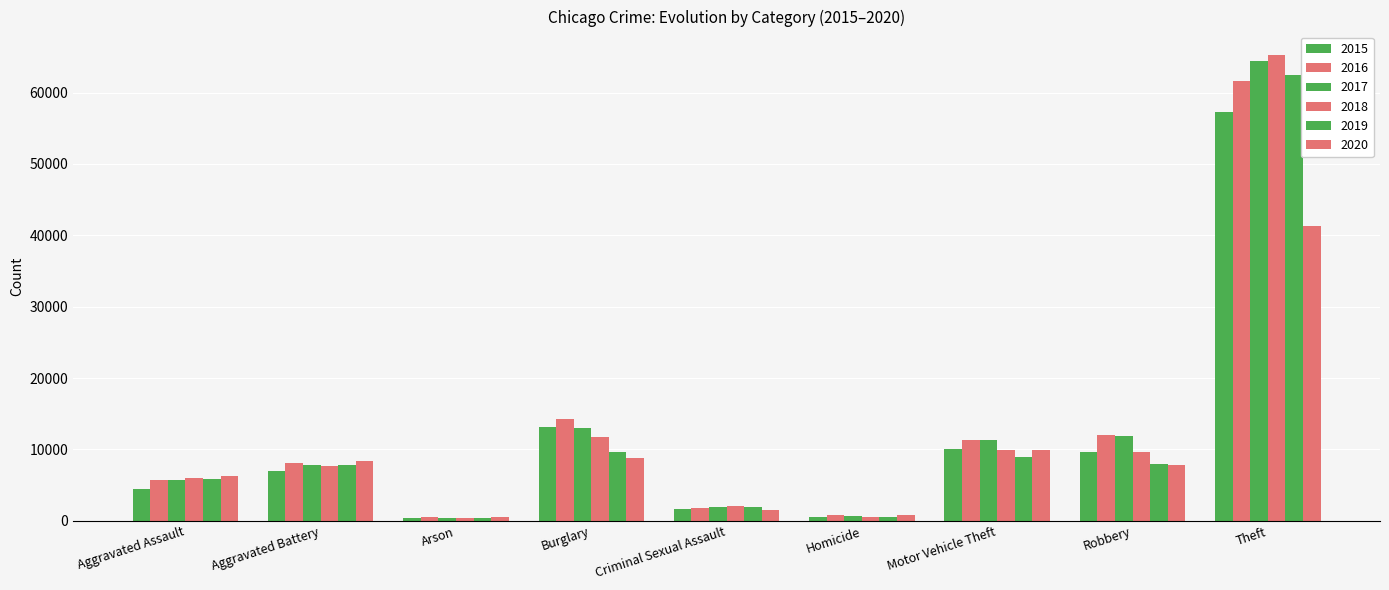

How many data points in 2017 are less than 7845?

4